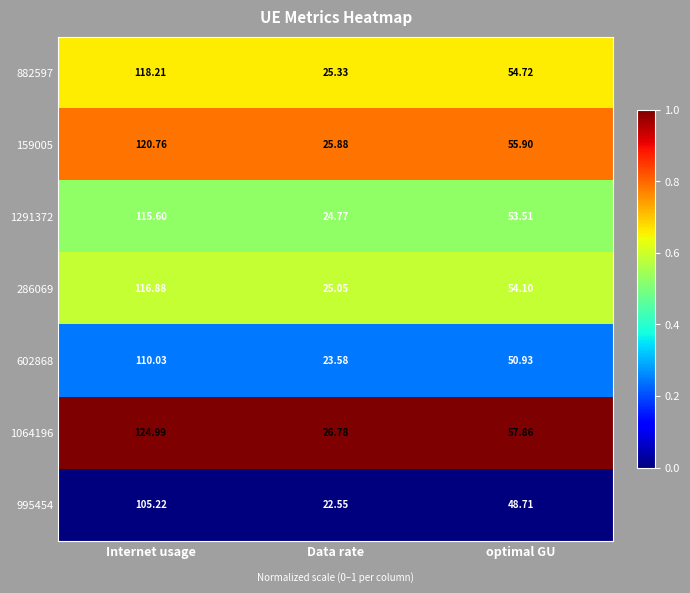

Which label corresponds to the largest value in the chart?

Internet usage